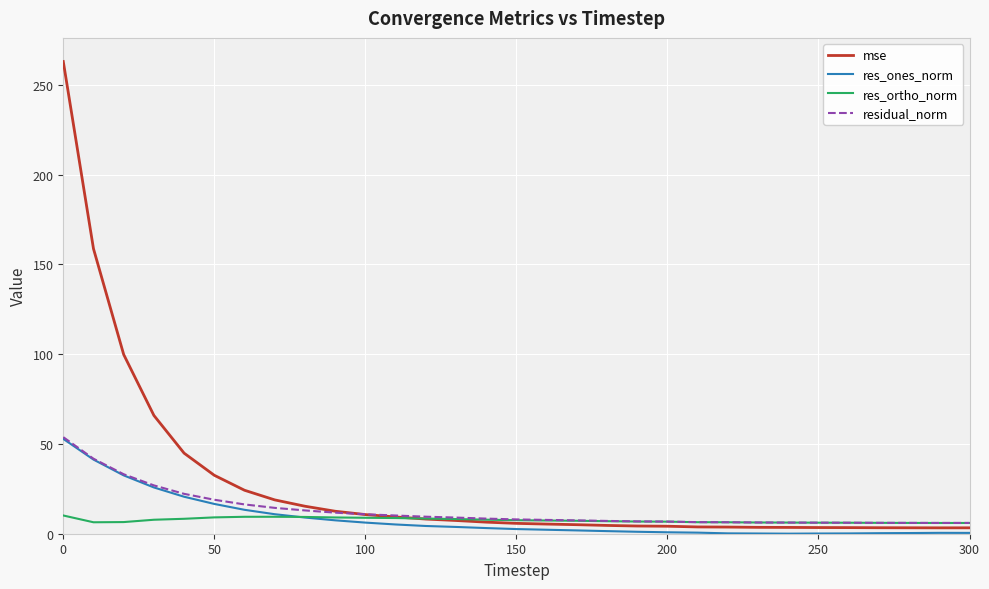

Which series has the widest spread of values?

mse